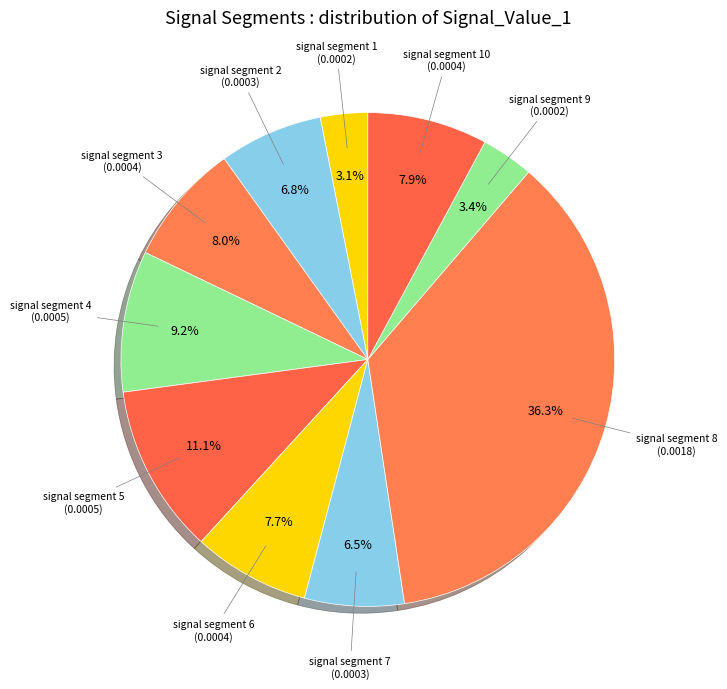

What percentage is the signal segment 5 slice, to the nearest percent?

11%